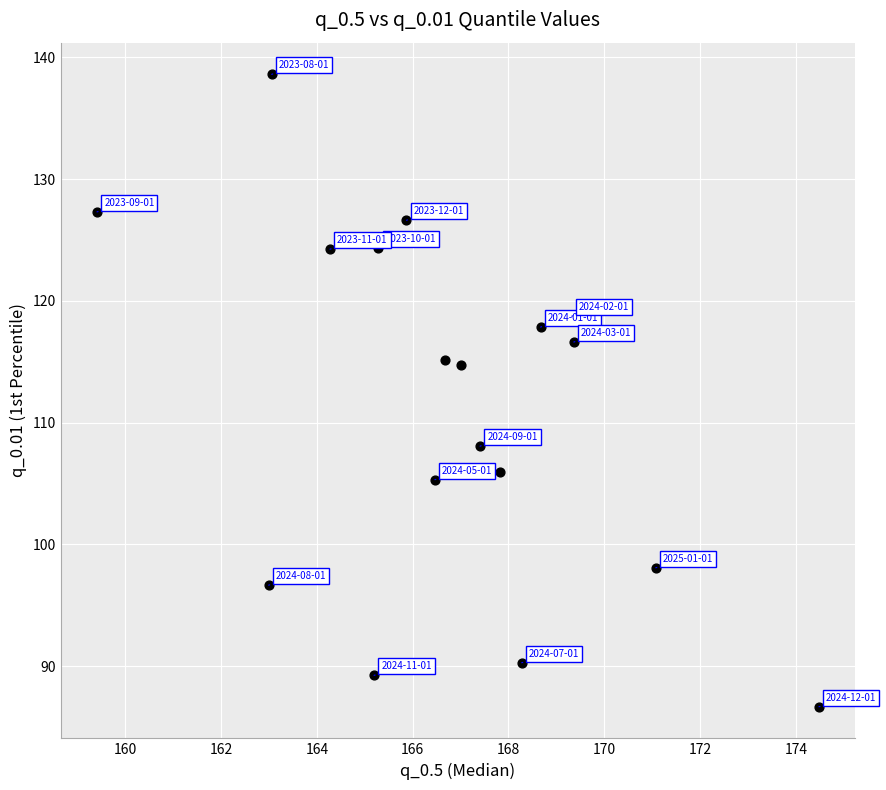

What is the range of Y values (max minus min)?

52.0